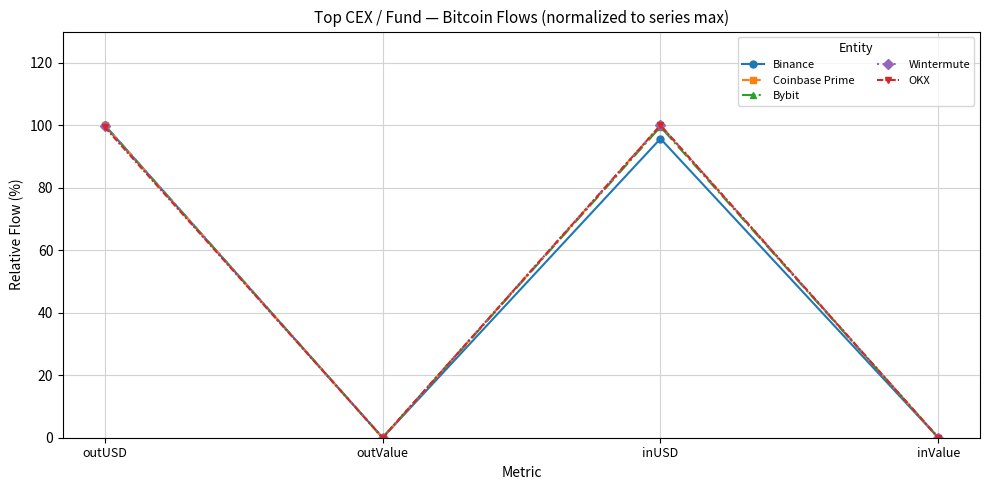

Which series changed the most between outValue and inUSD?

OKX